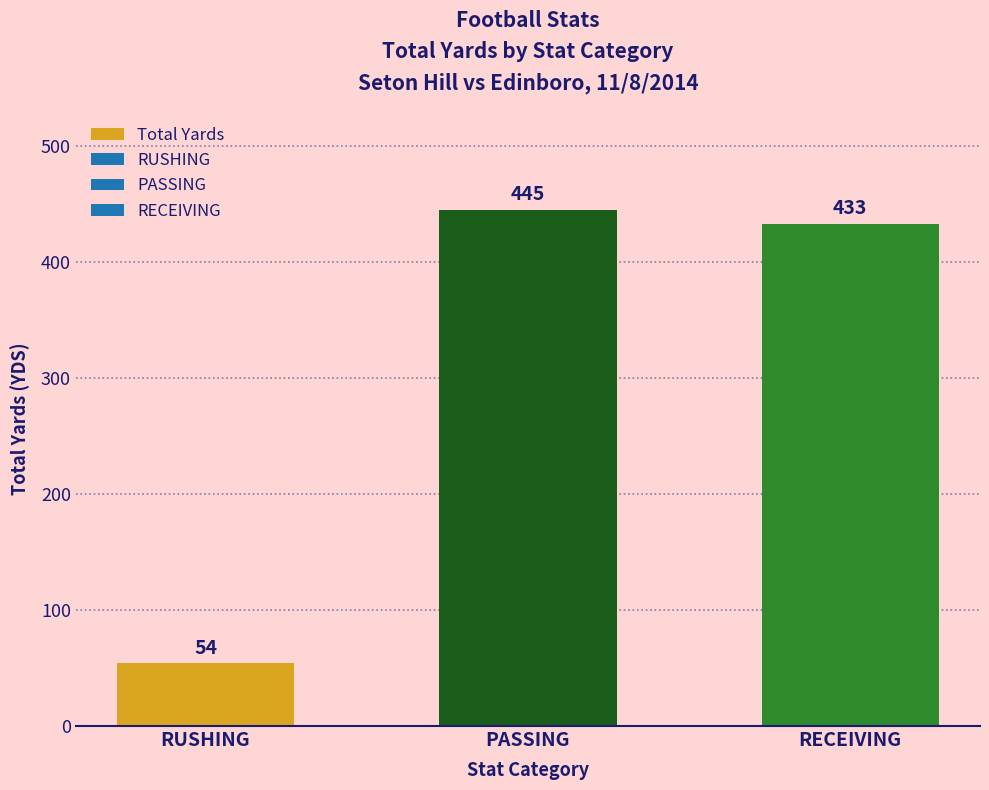

At which label does the data first exceed 433?

PASSING